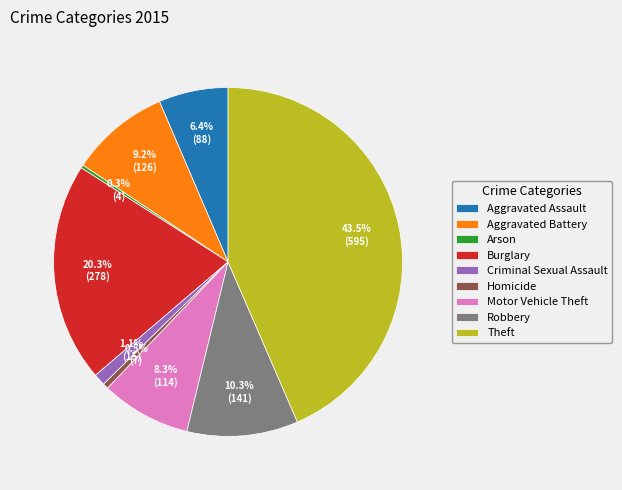

To the nearest percent, what portion does Robbery represent?

10%